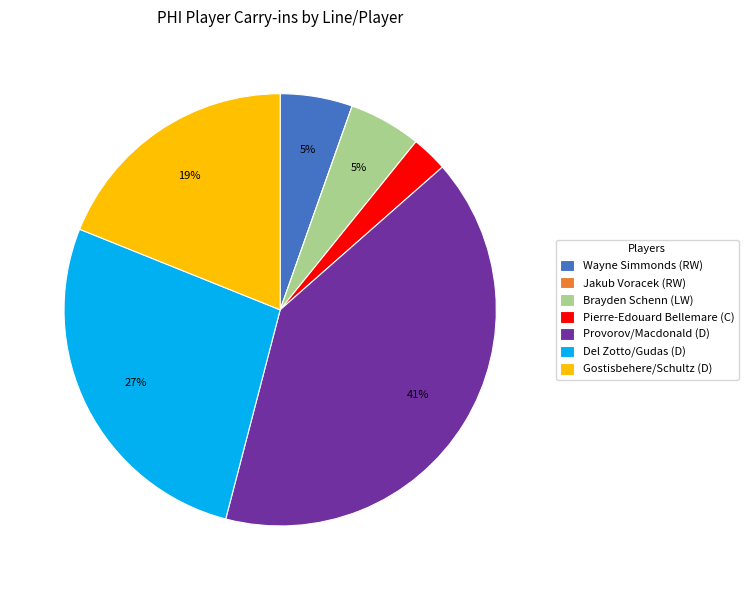

What is the ratio of the value at Brayden Schenn (LW) to the value at Gostisbehere/Schultz (D)?

0.3